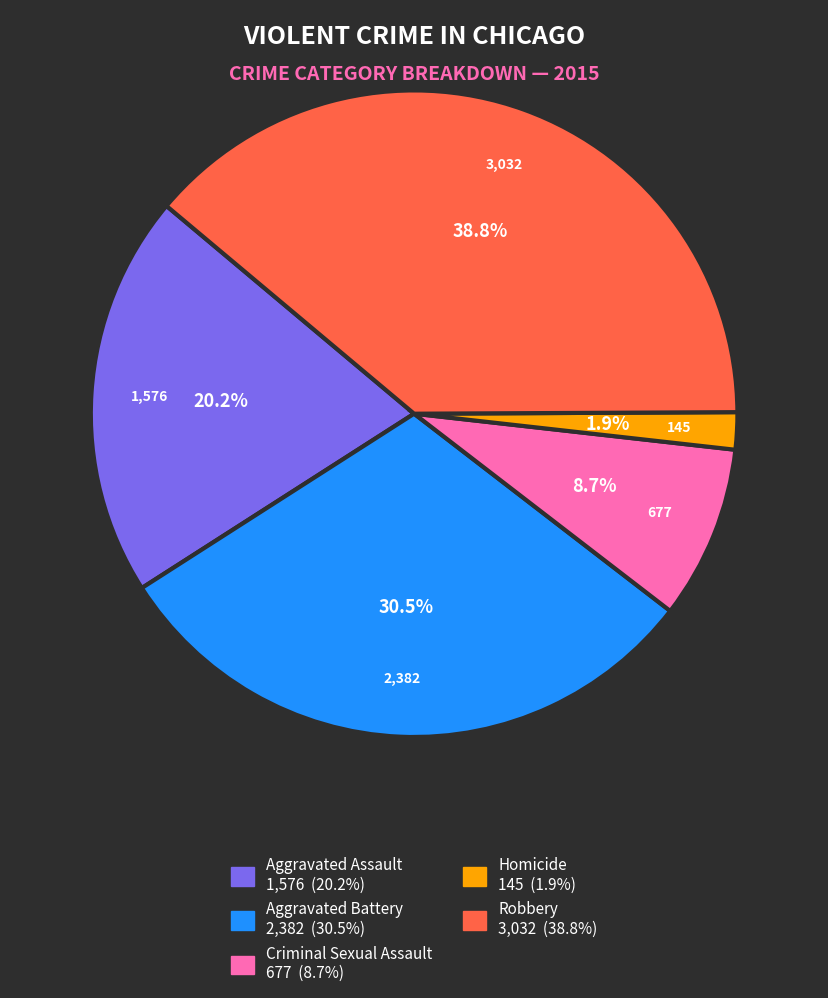

Which slice is the smallest?

Homicide